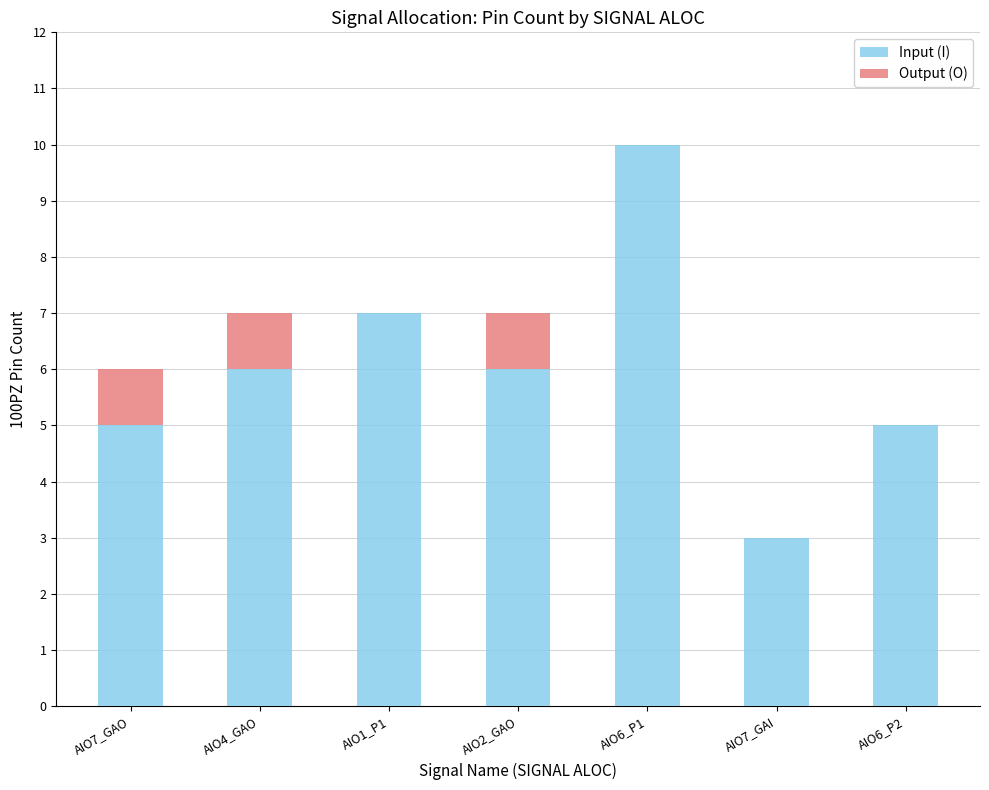

At which category is the sum across all series the highest?

AIO6_P1